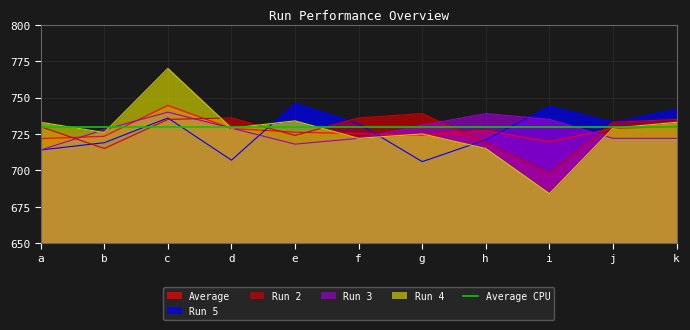

At which label does Average reach its peak?

c